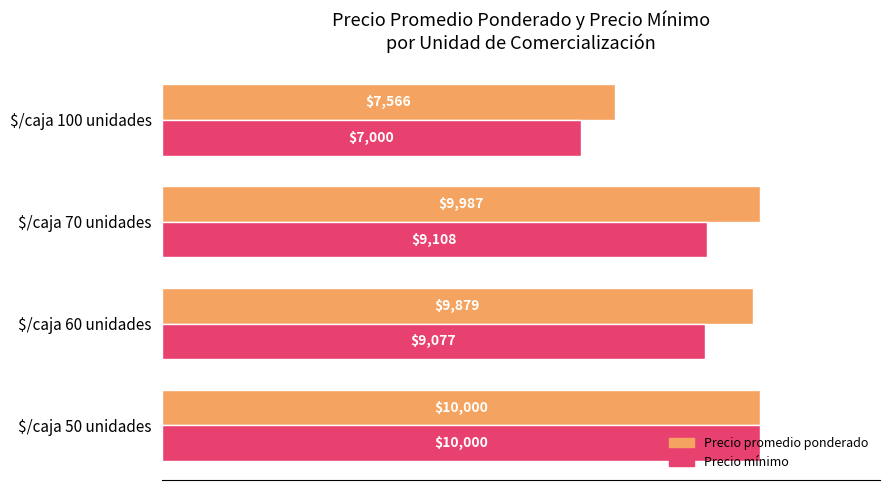

What is the maximum value for Precio mínimo?

10000